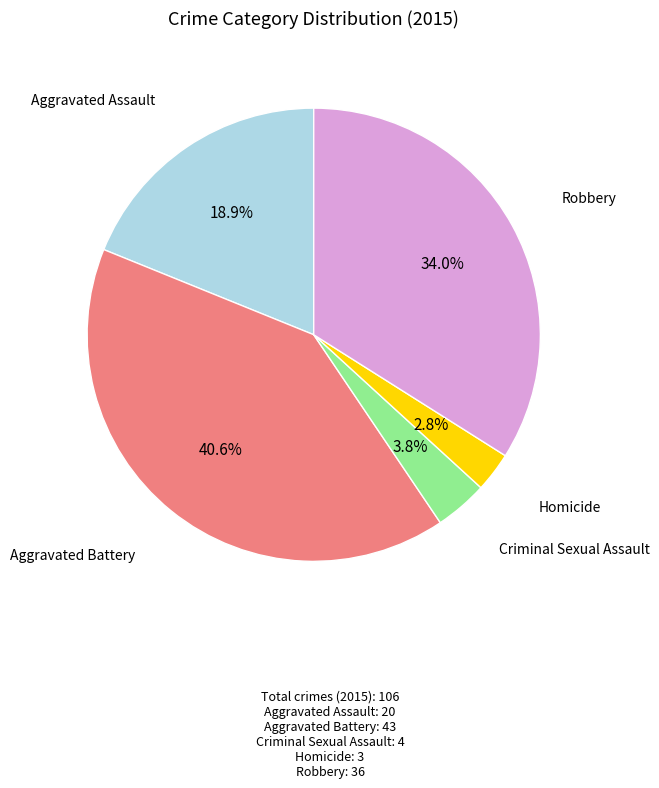

Is there any slice that represents more than half of the pie?

No